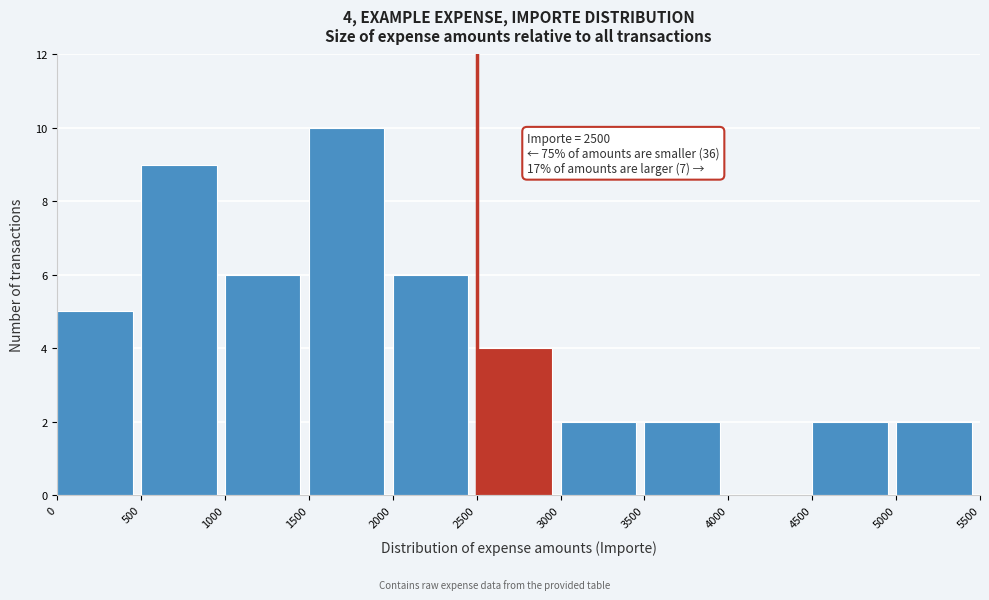

Over which range of the x-axis is the bar tallest?

1500 to 2000